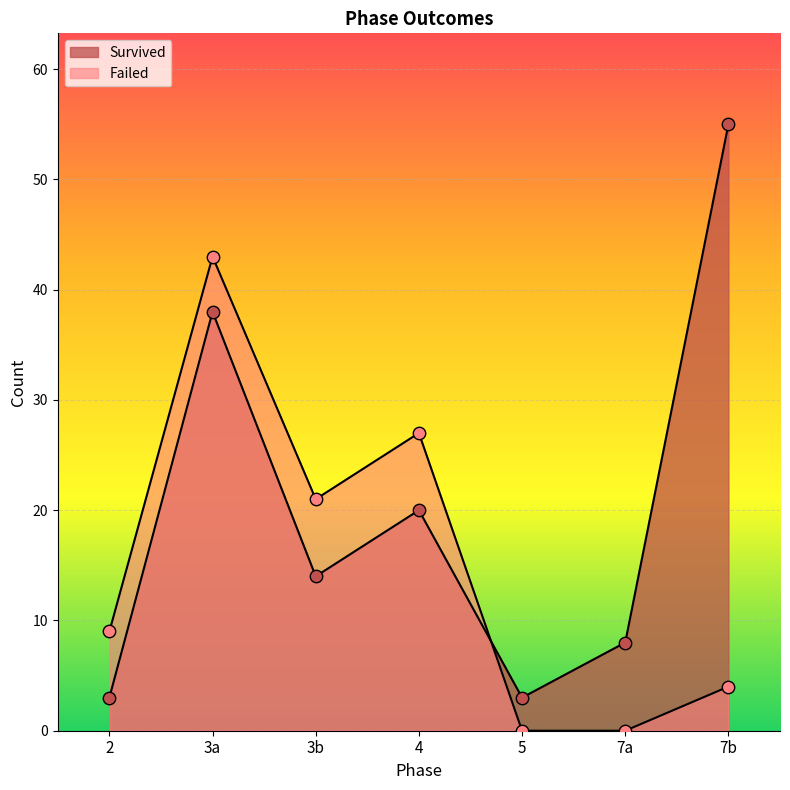

Which series reaches the minimum Y coordinate?

Failed